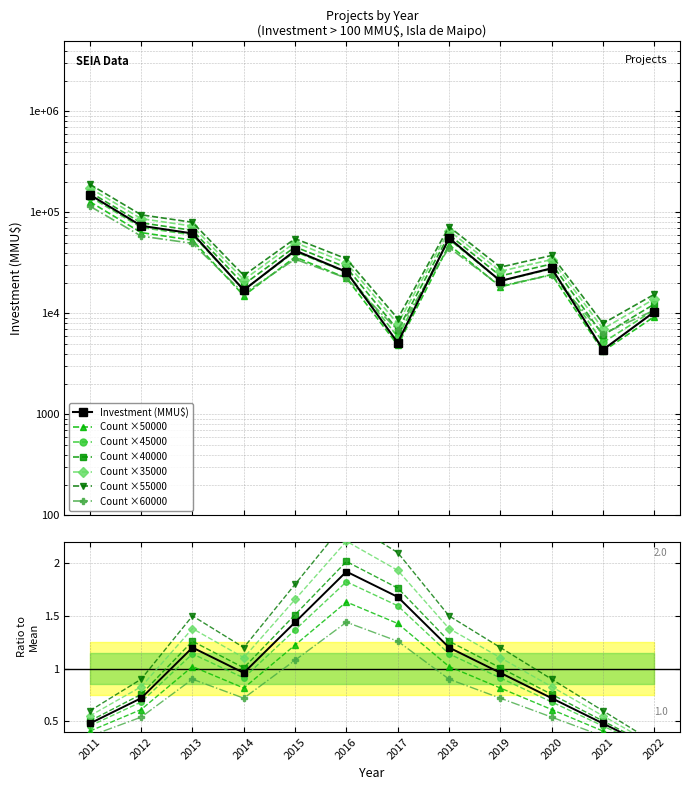

What is the difference between the Investment(MMU$) values at 2020 and 2019?

7024.0